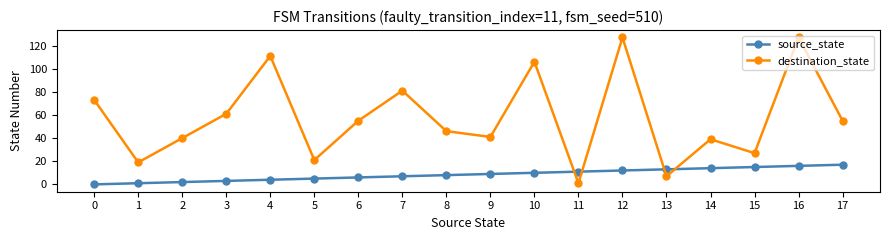

List the series in order of their peak value, highest first.

destination_state, source_state